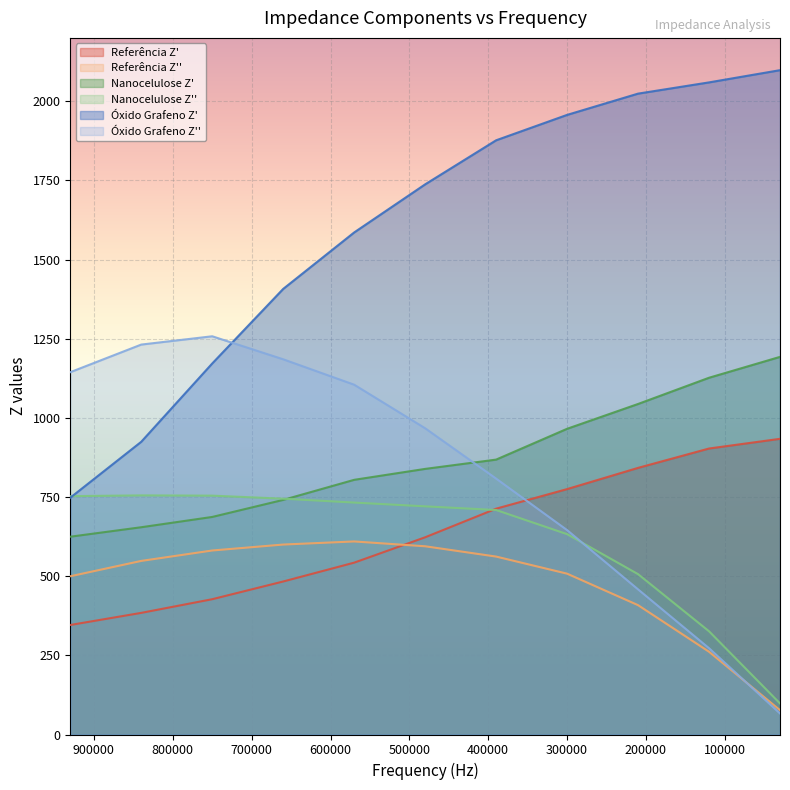

Between 120000 and 480000, which is larger?

120000